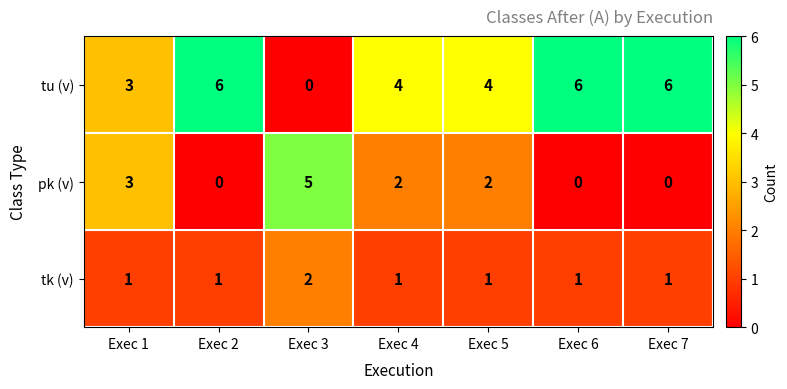

What is the spread (max minus min) of values at Exec 2?

6